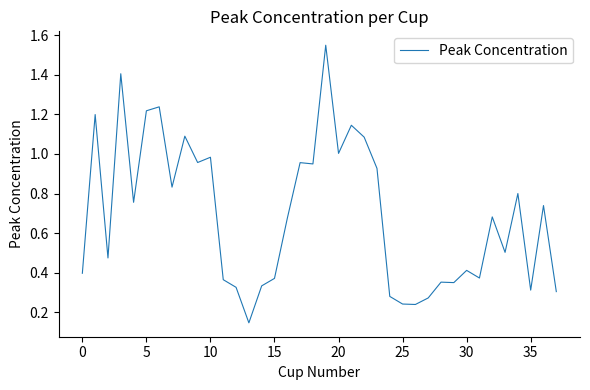

What is the difference between the maximum and minimum values?

1.4